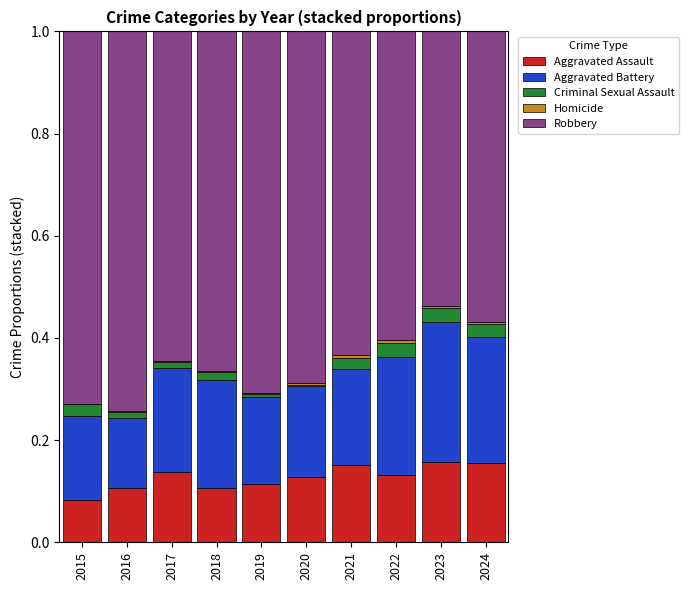

What is the total value across all series at 2015?

1.0